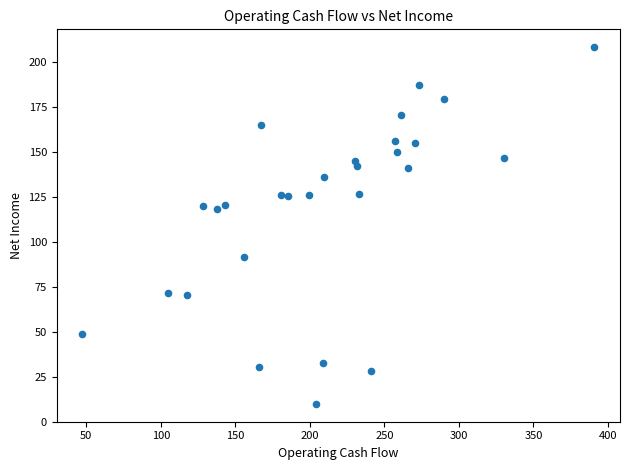

What is the range of Y values (max minus min)?

198.1